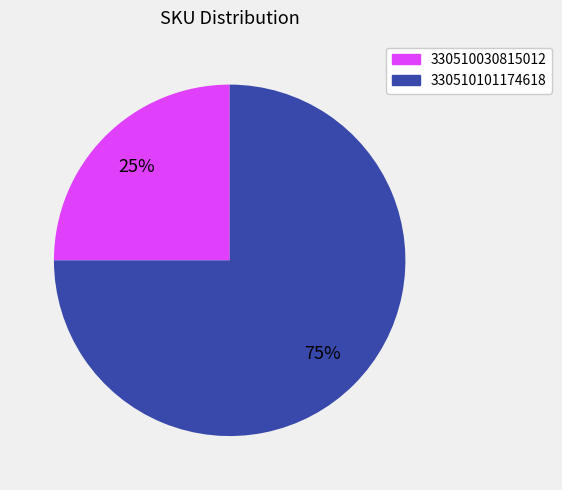

Do 330510030815012 and 330510101174618 together represent more than half of the pie?

Yes